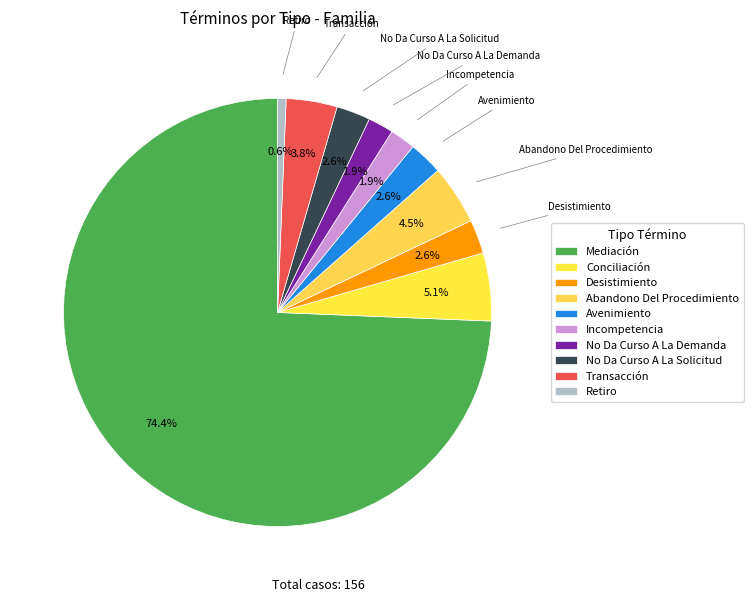

The No Da Curso A La Solicitud slice represents 3% of the pie. True or false?

True